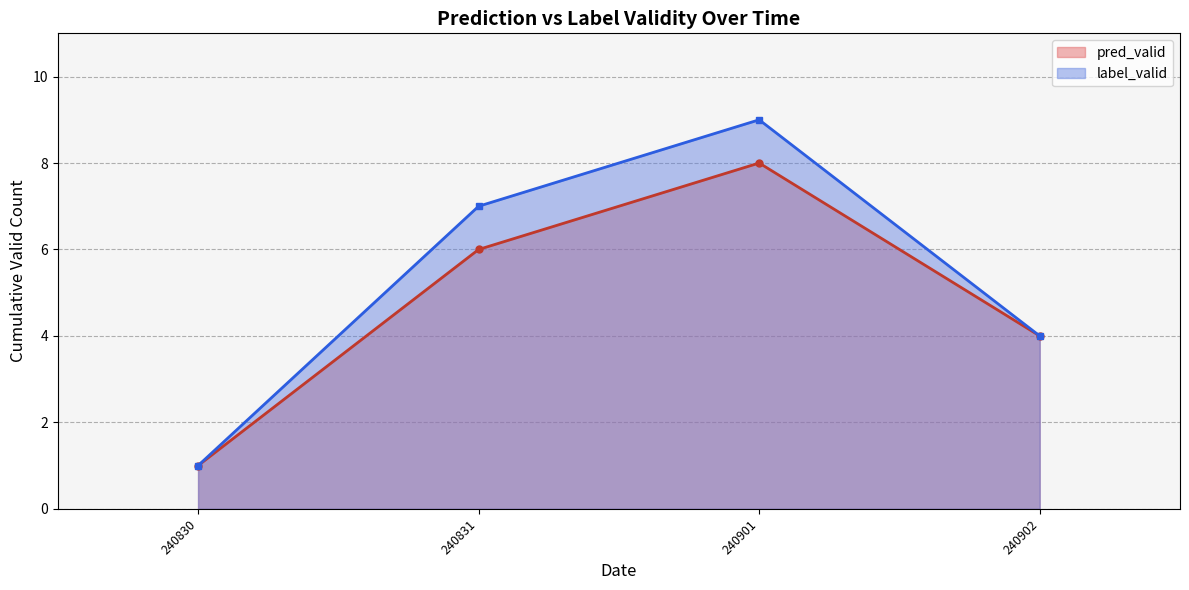

The pred_valid_line series shows 4 at 240831. True or false?

False